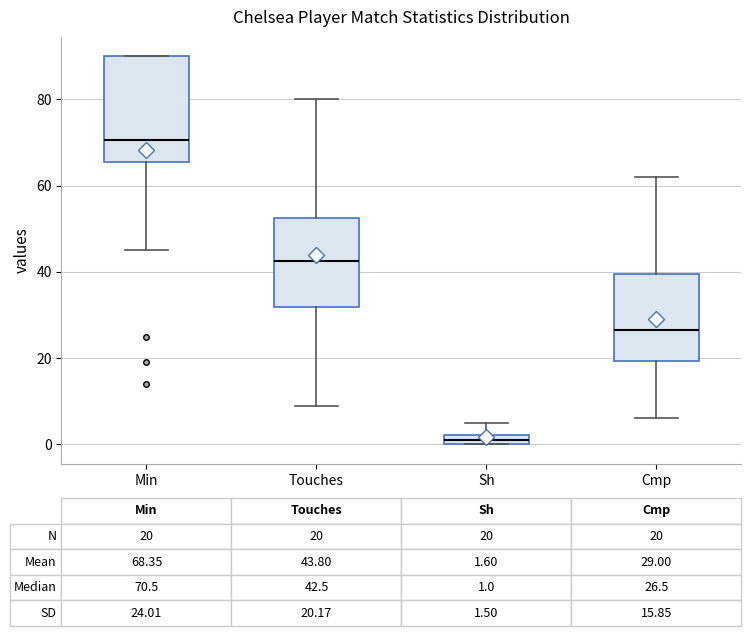

Which box has the highest median line?

Min